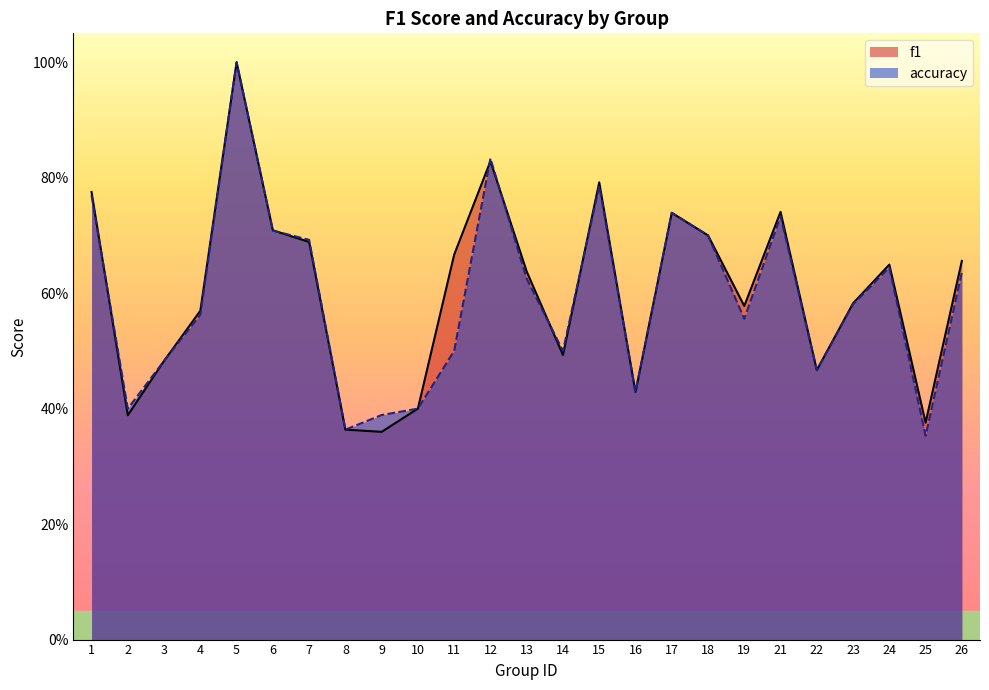

At which label does accuracy reach its peak?

5